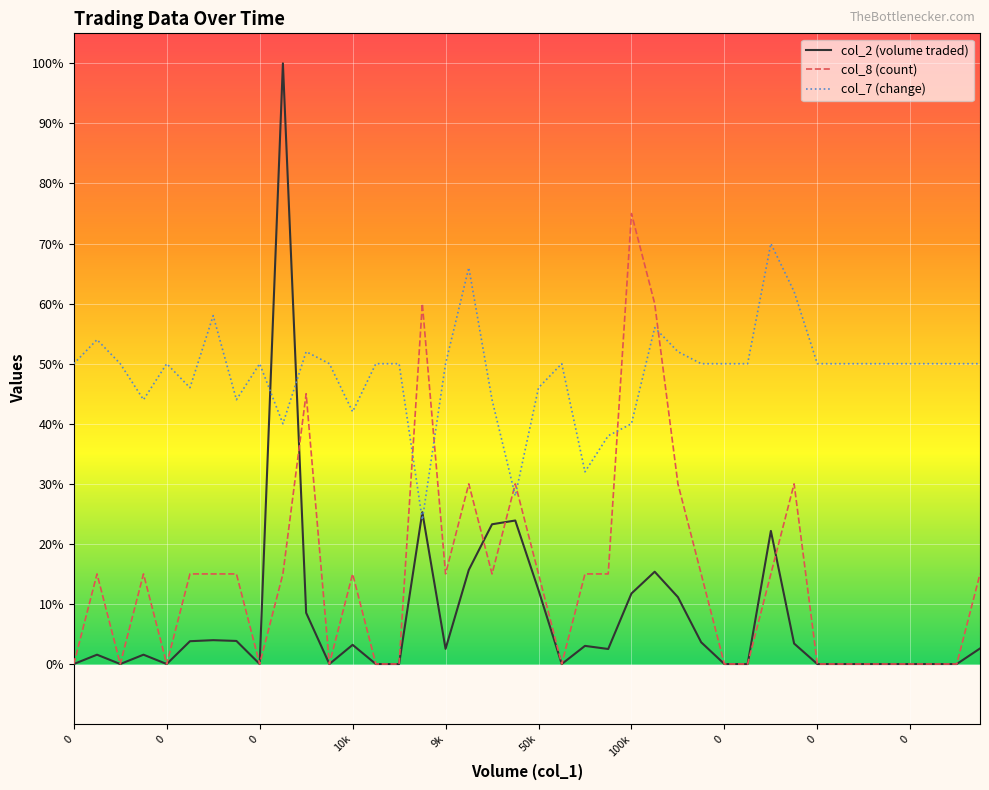

How many times do col_7 (change) and col_8 (count) cross each other?

6